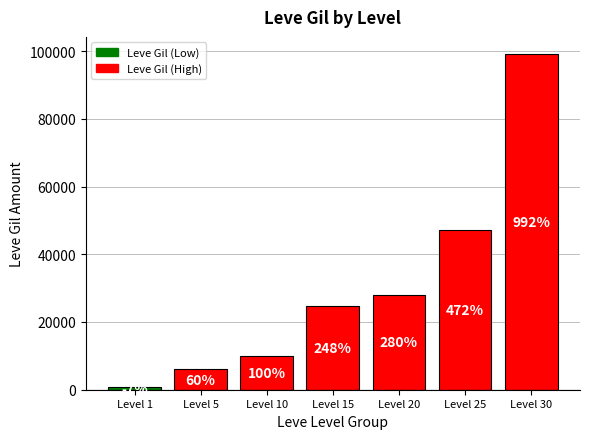

Between Level 10 and Level 5, which is larger?

Level 10